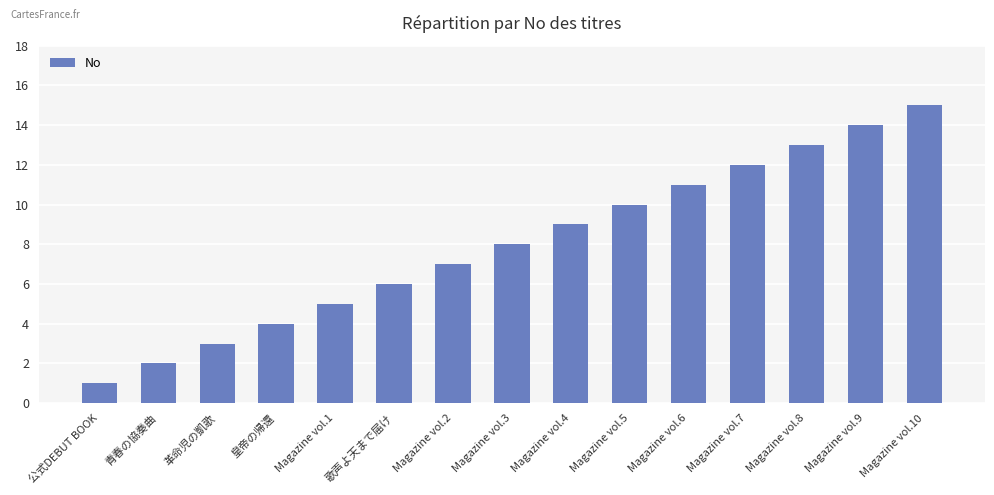

Read the value at 歌声よ天まで届け, to the nearest 10.

10